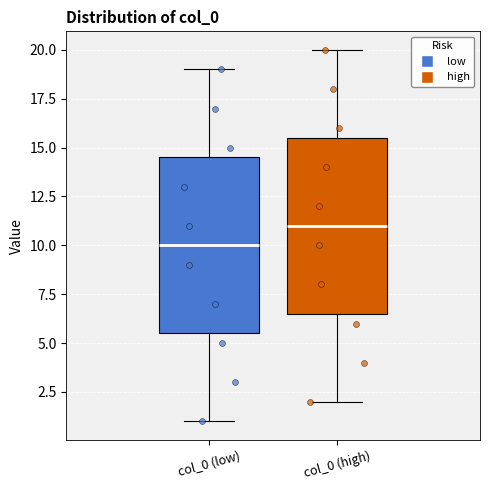

Where does the upper whisker of the box for col_0 (high) end on the y-axis? The values are not printed on the chart, so give them approximately, as read against the axis.

20.0